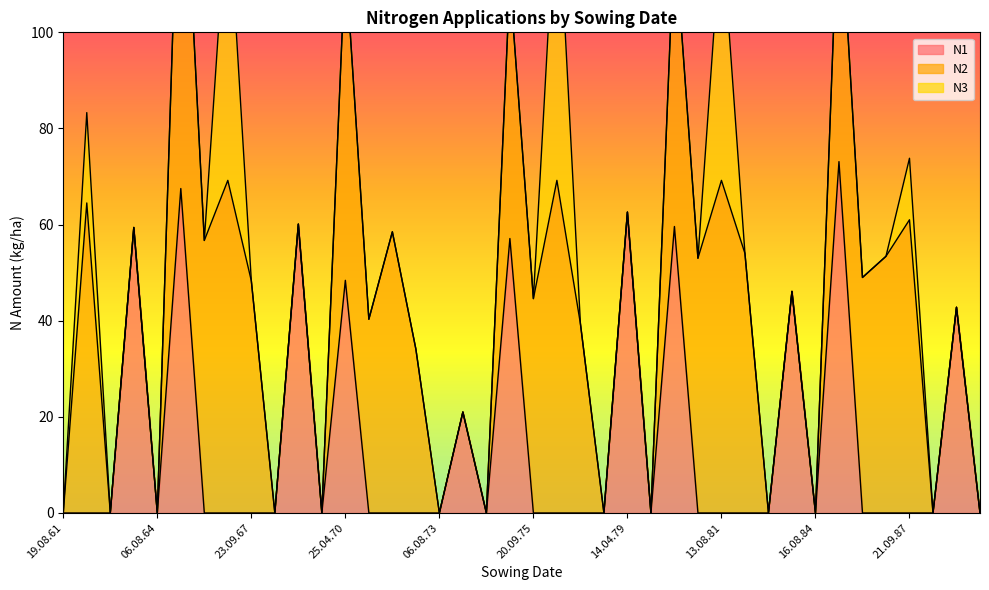

Between 18.04.64 and 10.08.76, which series saw the biggest shift?

N2